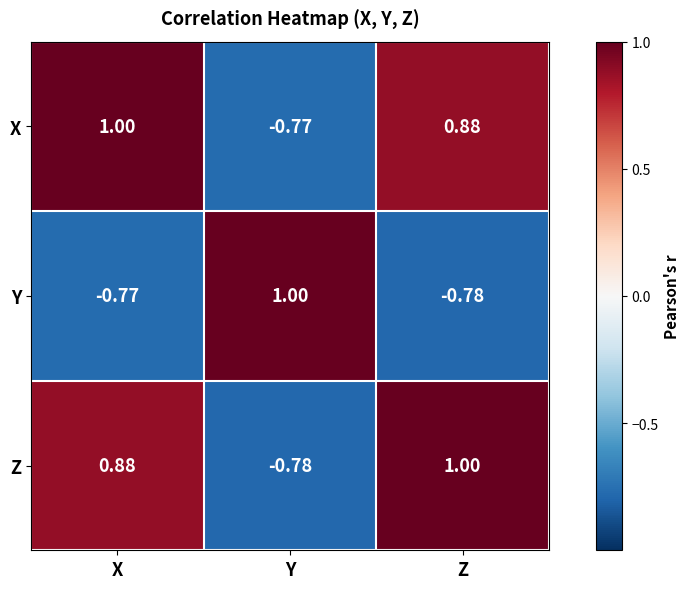

How many series are shown in this chart?

3